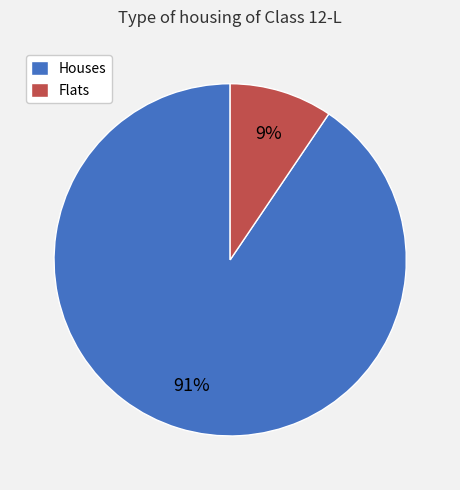

To the nearest percent, what is the average slice percentage?

50%